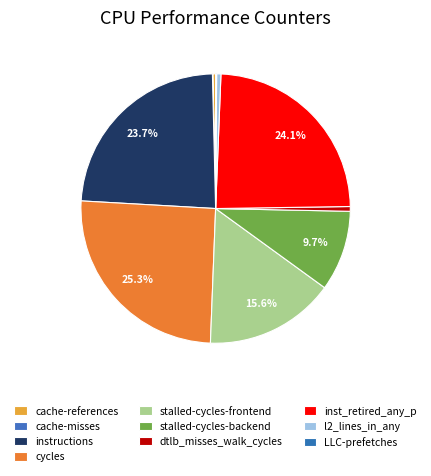

Which category has the biggest portion of the pie?

cycles